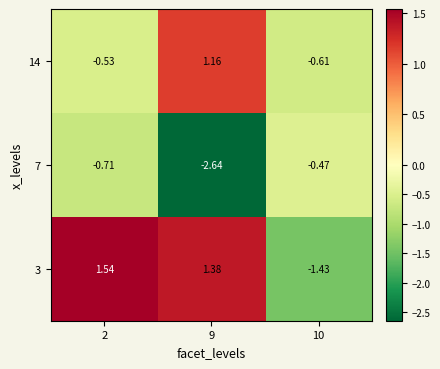

Between 9 and 10, which series saw the biggest shift?

3